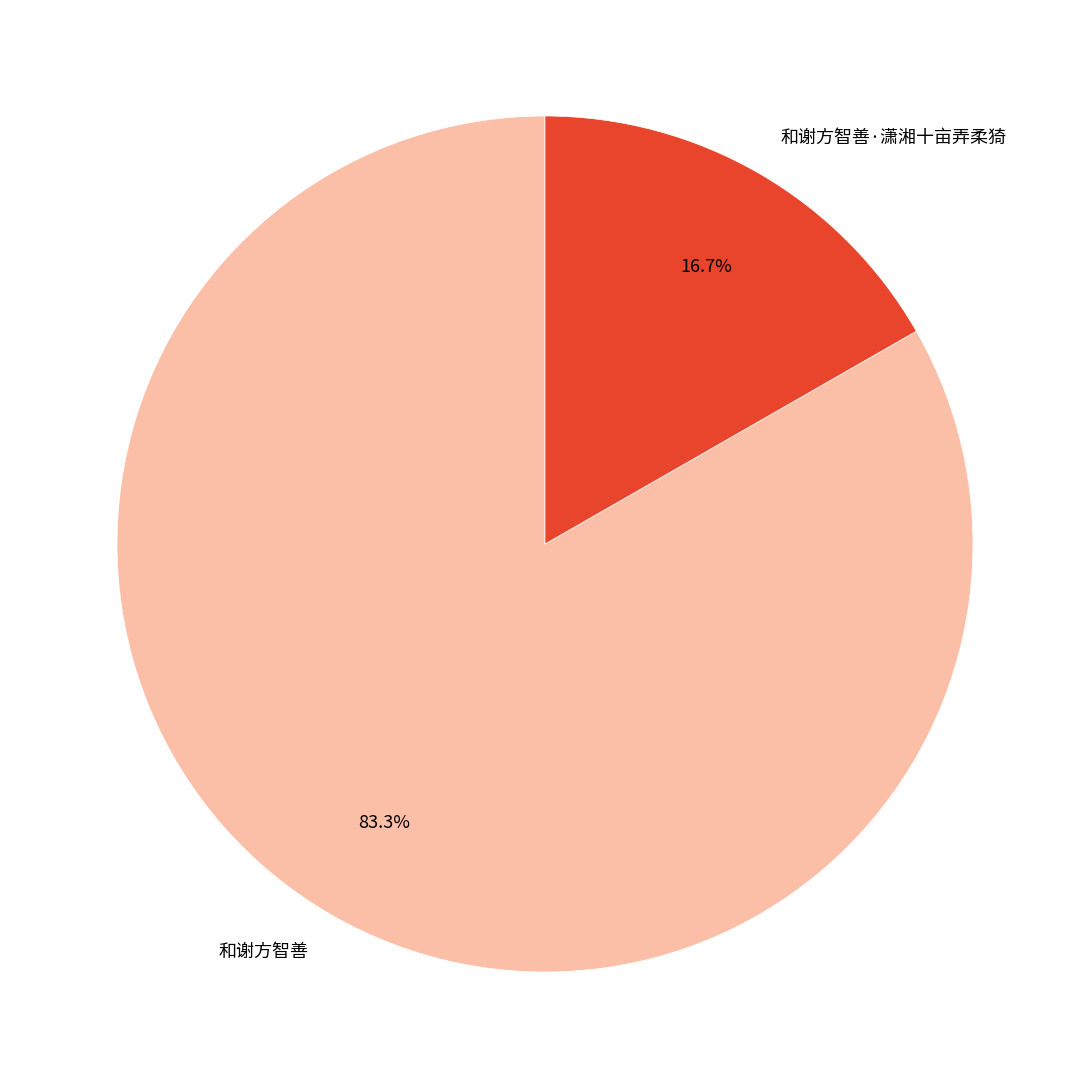

The 和谢方智善 slice represents 83% of the pie. True or false?

True